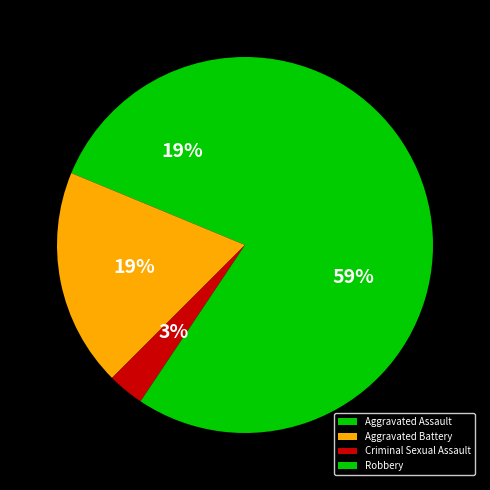

Does Criminal Sexual Assault represent more than half of the total?

No